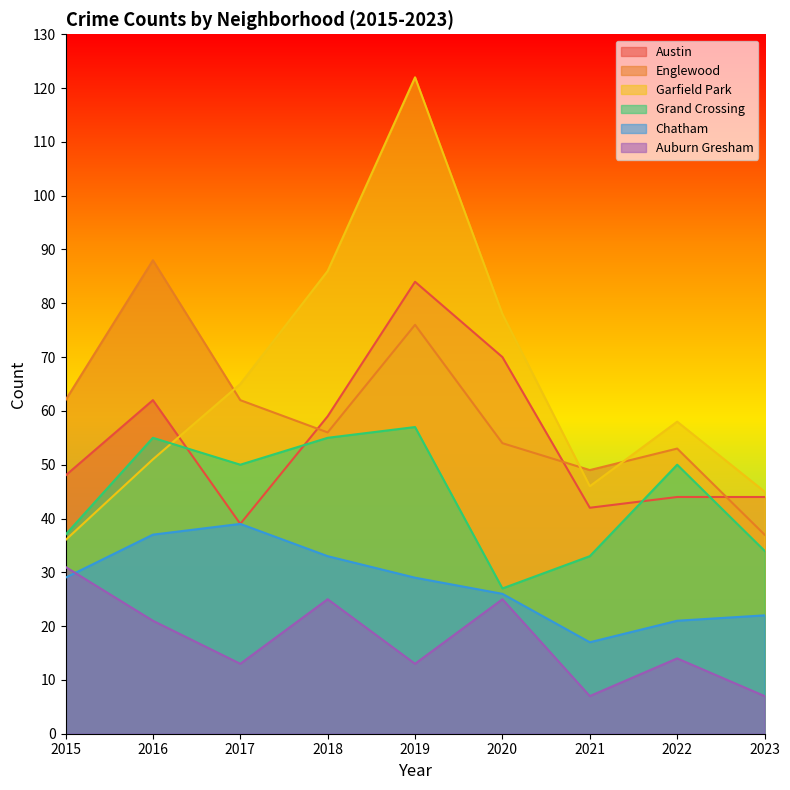

True or false: Chatham and Garfield Park cross at least once.

False